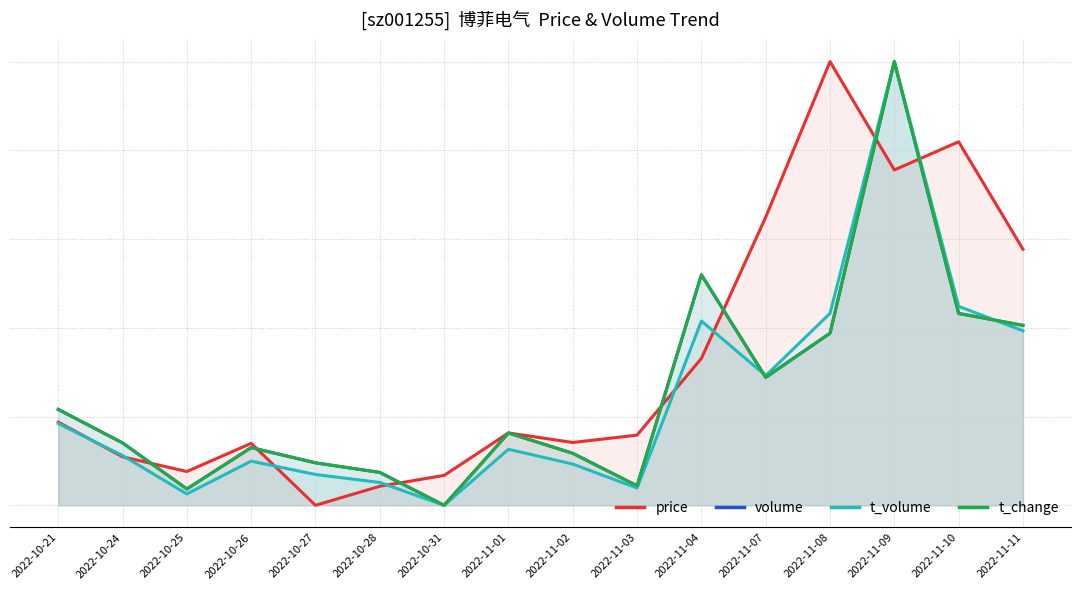

At how many categories does at least one series exceed 0?

16